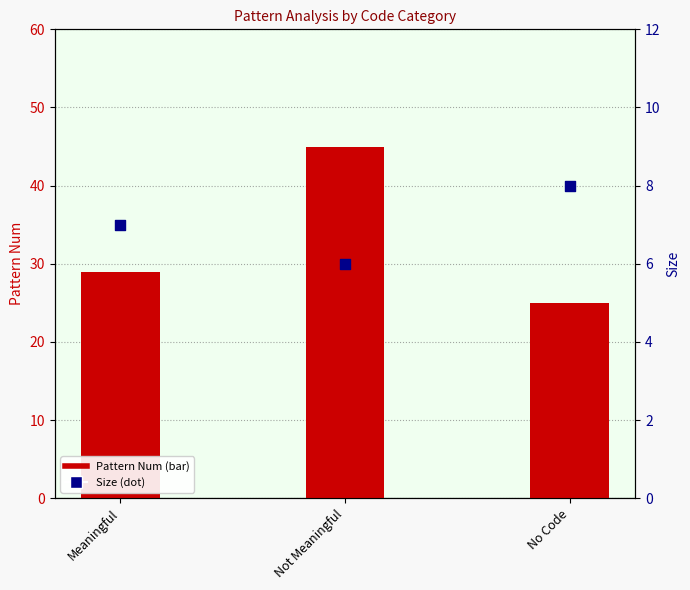

Which series has the widest spread of Y values?

Pattern Num